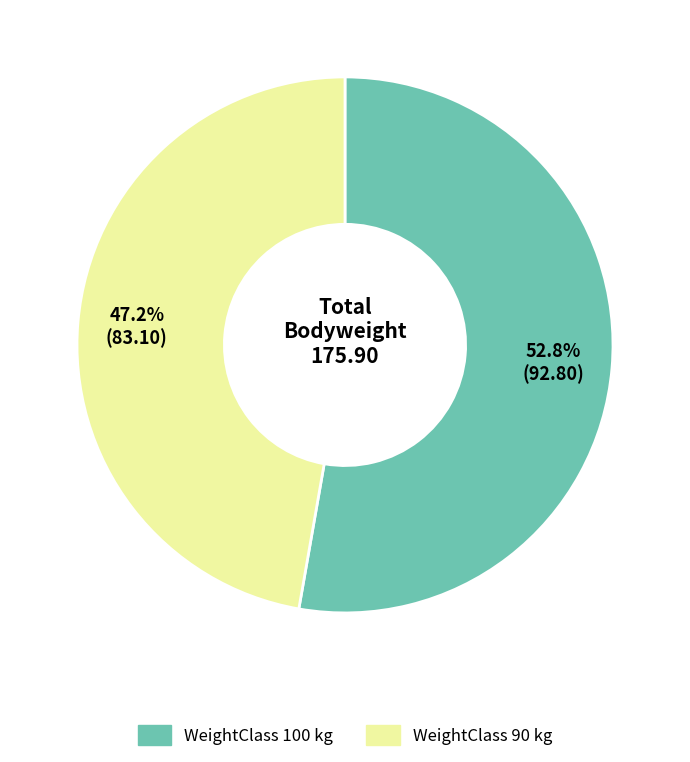

Is there a majority slice in this chart?

Yes